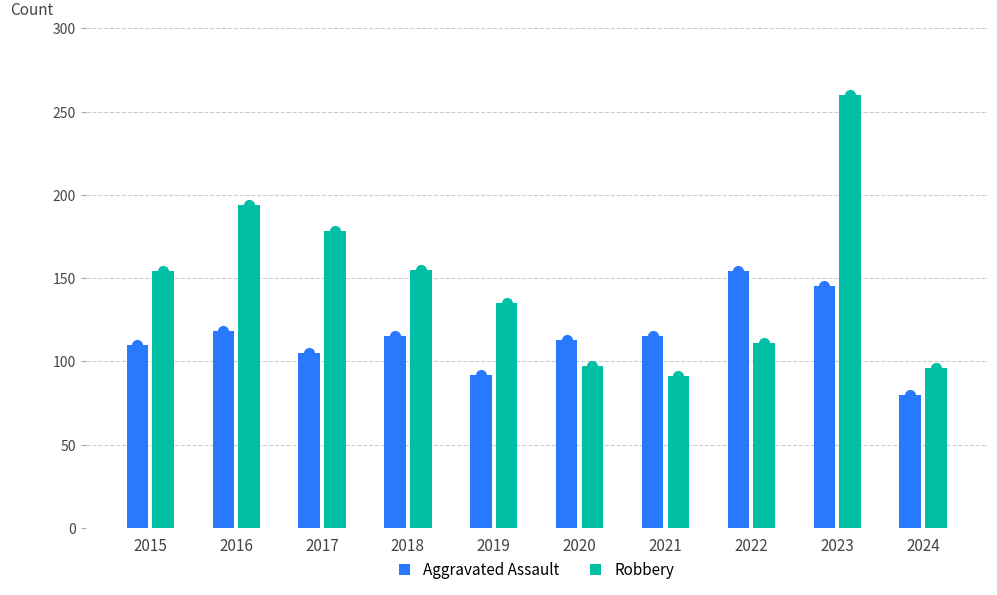

Which category has the highest value across all series?

2023